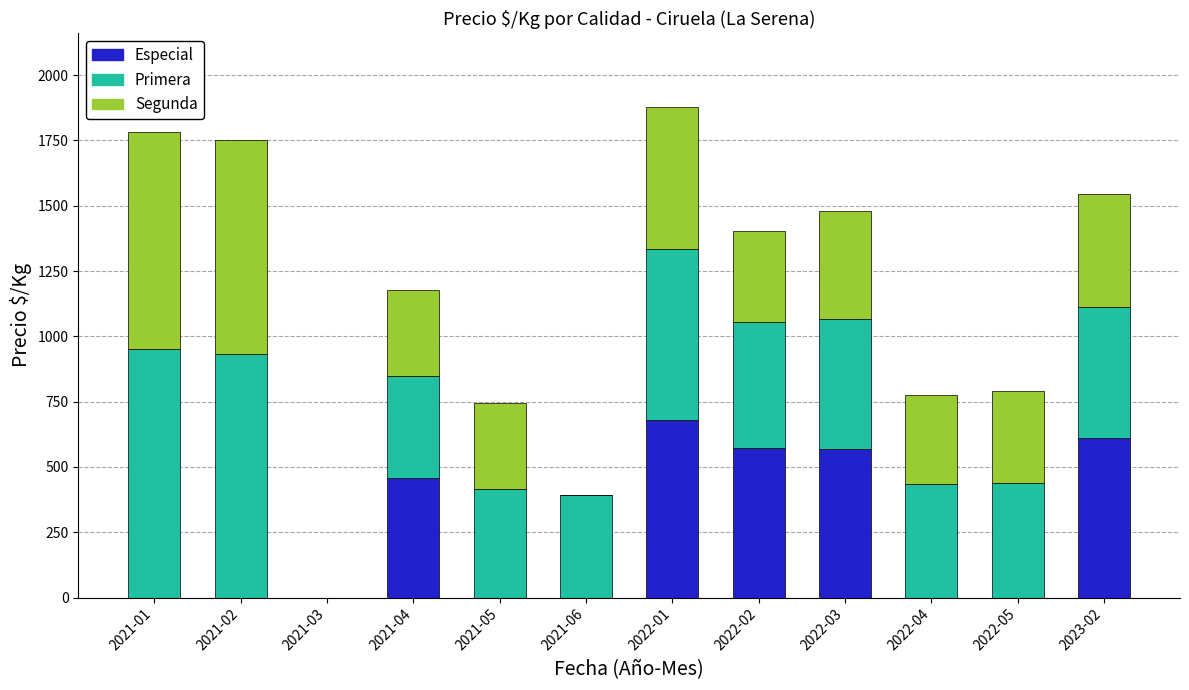

What is the maximum value for Especial?

678